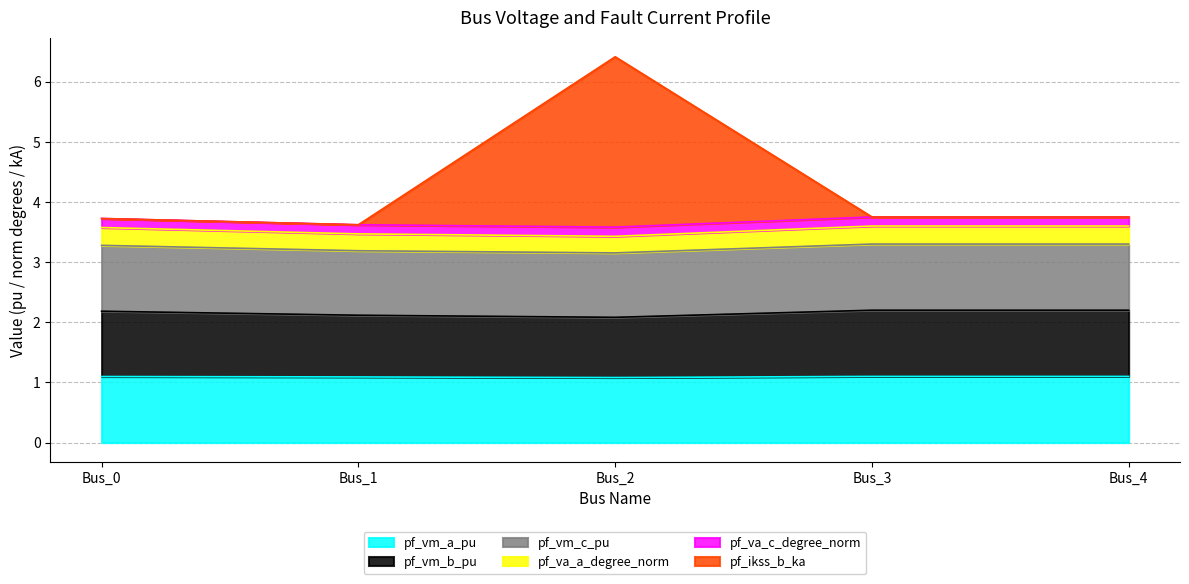

Is it true that pf_vm_a_pu equals 1.9 at Bus_0?

False